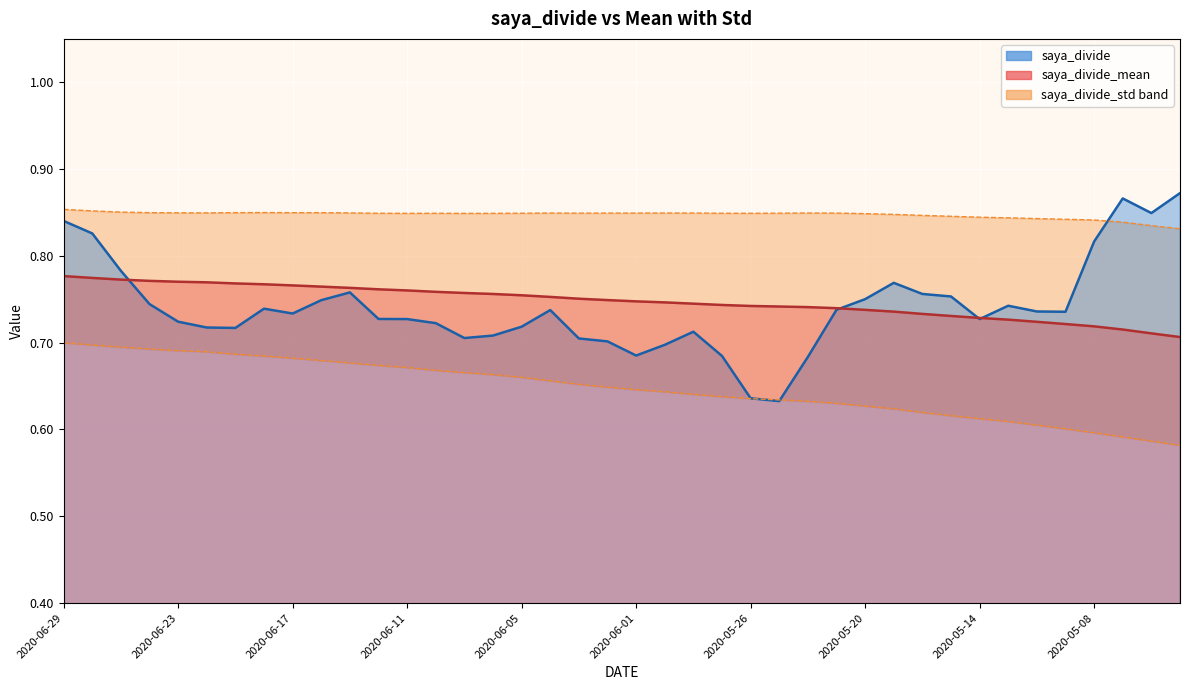

True or false: saya_divide_mean and saya_divide_std cross at least once.

False